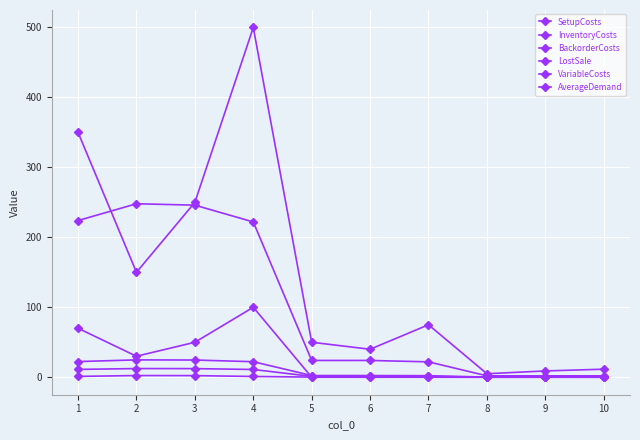

How many lines are shown in the chart?

6